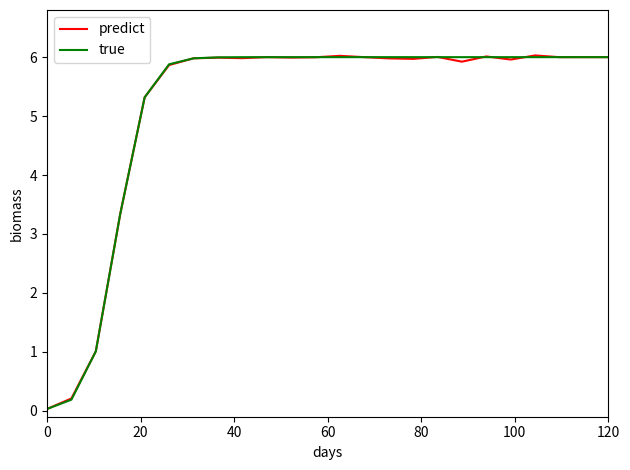

Which series has the widest spread of values?

predict